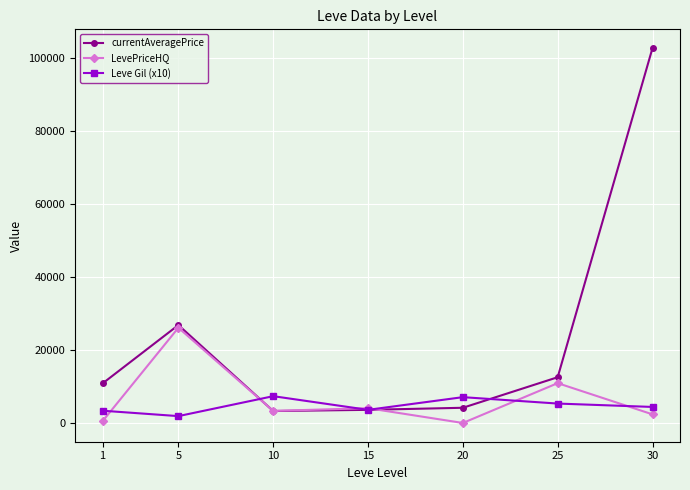

What is the highest value of the Leve Gil (x10) series?

7466.7